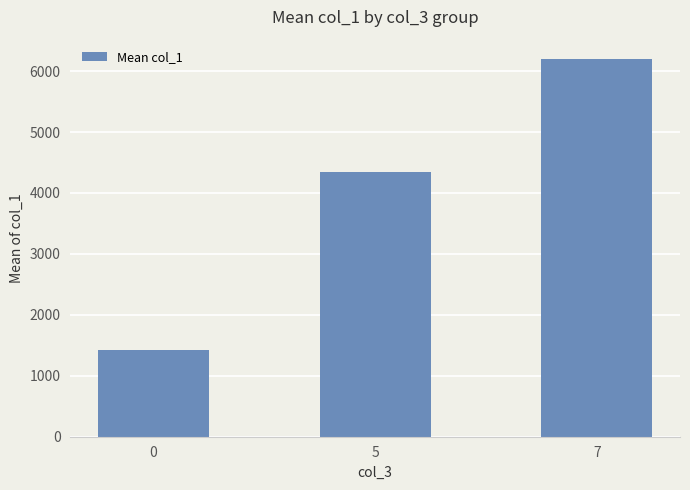

The value at 5 is 4337.5. True or false?

True